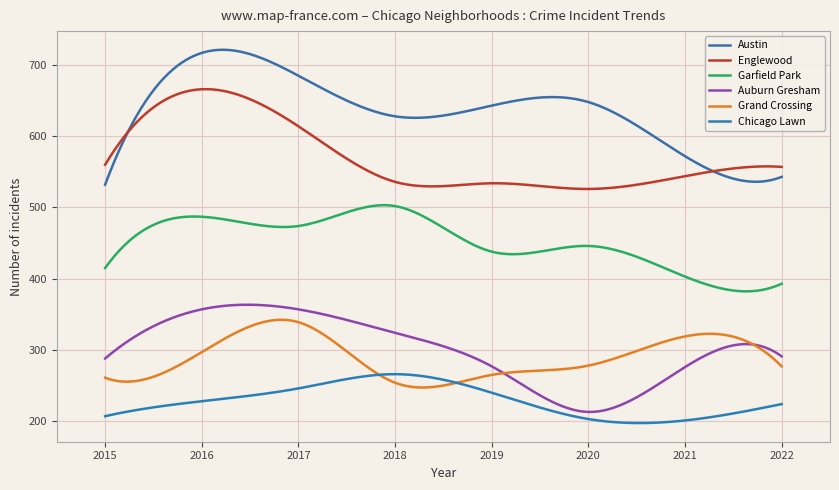

Rank the categories by Auburn Gresham value from highest to lowest.

2016, 2017, 2018, 2022, 2015, 2019, 2021, 2020